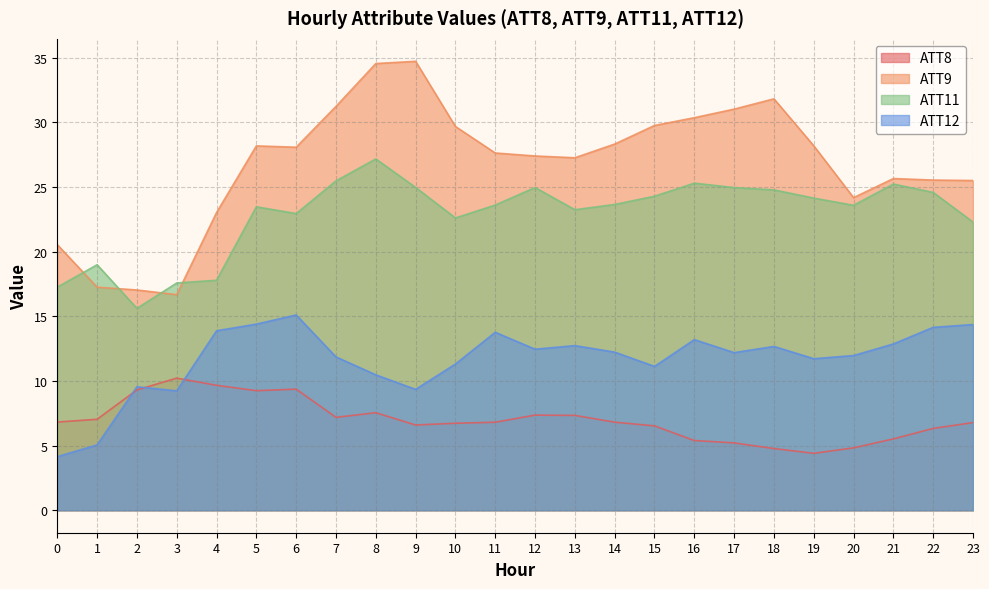

Is it true that ATT12 equals 7.0 at 18?

False